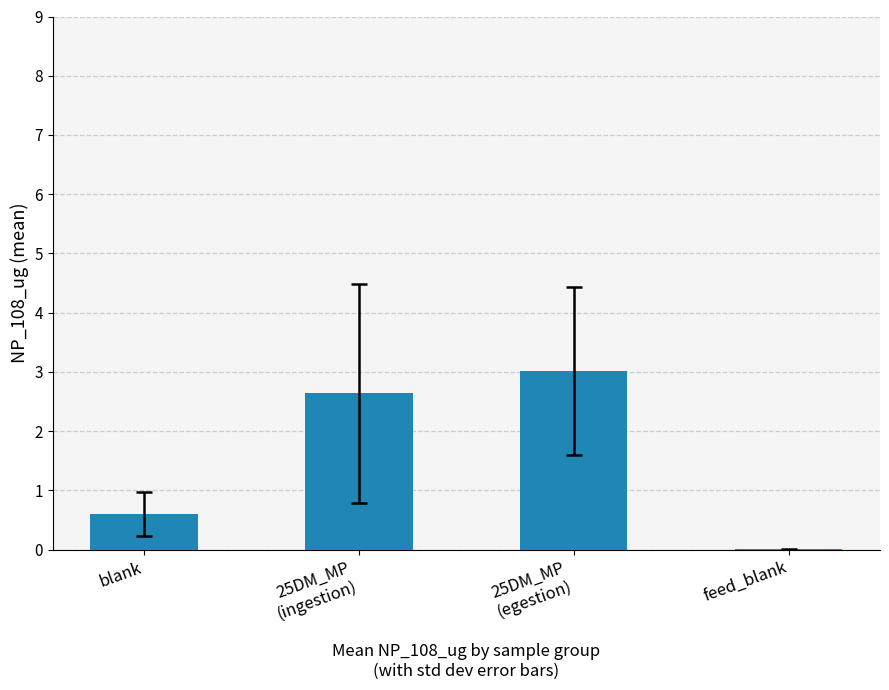

At which label is the value closest to 1?

blank